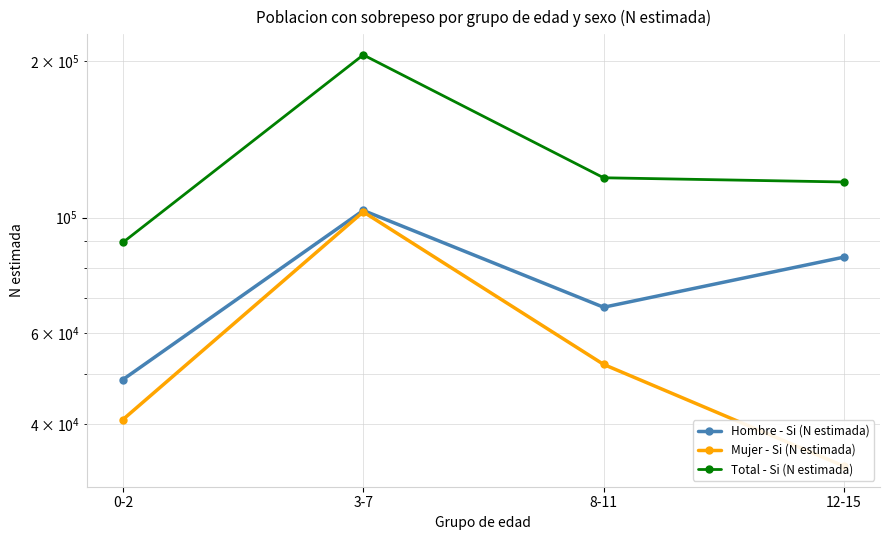

Reading left to right, list all the values displayed in this chart.

Hombre - Si (N estimada): 0-2=48769	3-7=103269	8-11=67217	12-15=83953
Mujer - Si (N estimada): 0-2=40843	3-7=102632	8-11=52162	12-15=33215
Total - Si (N estimada): 0-2=89612	3-7=205901	8-11=119379	12-15=117168